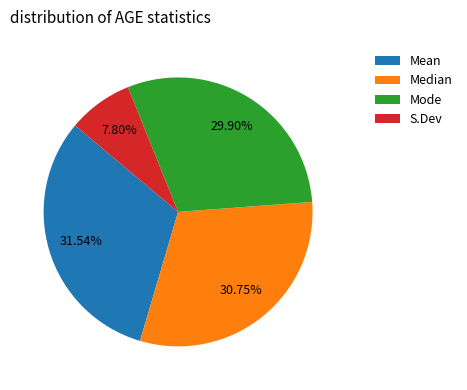

The Median slice represents 31% of the pie. True or false?

True